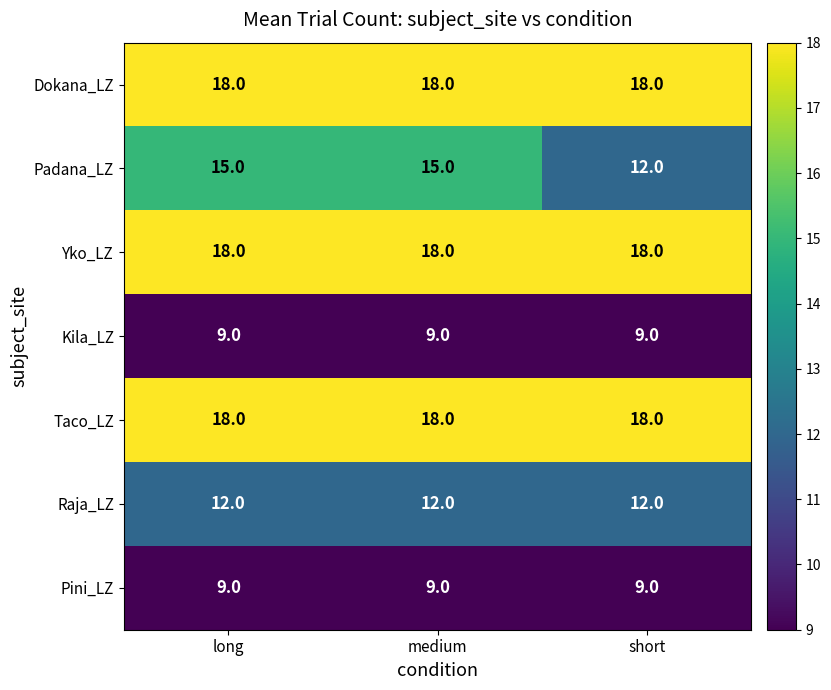

Which series has the widest spread of values?

Padana_LZ